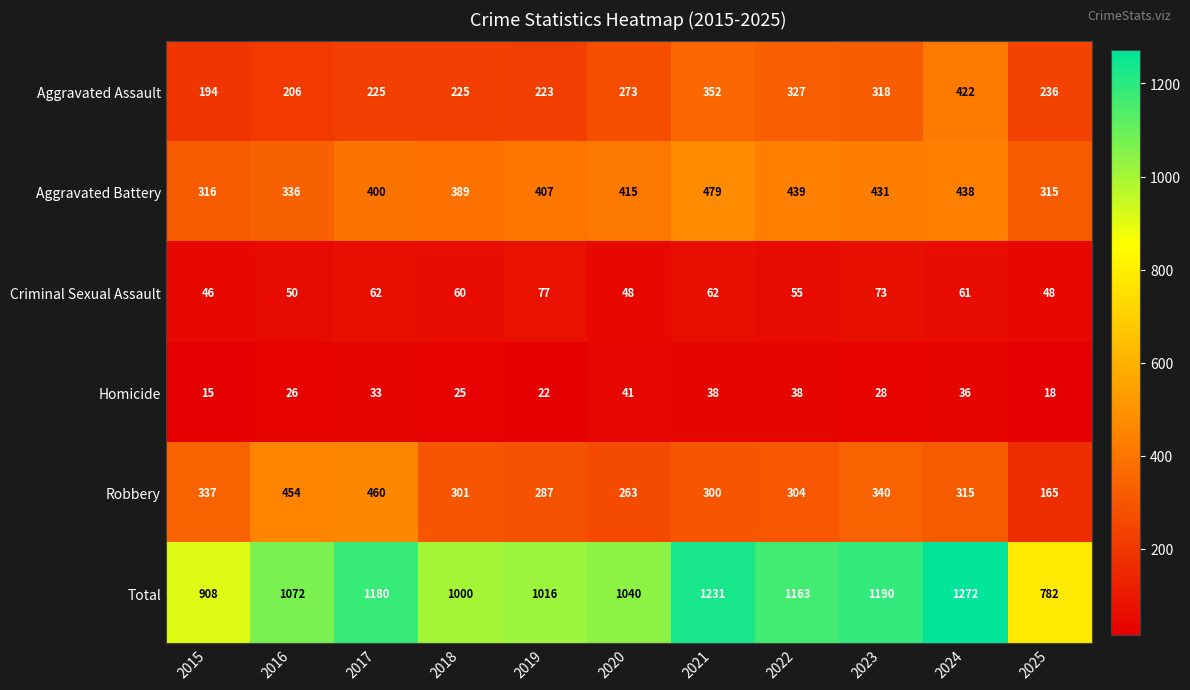

What is the minimum value for Criminal Sexual Assault?

46